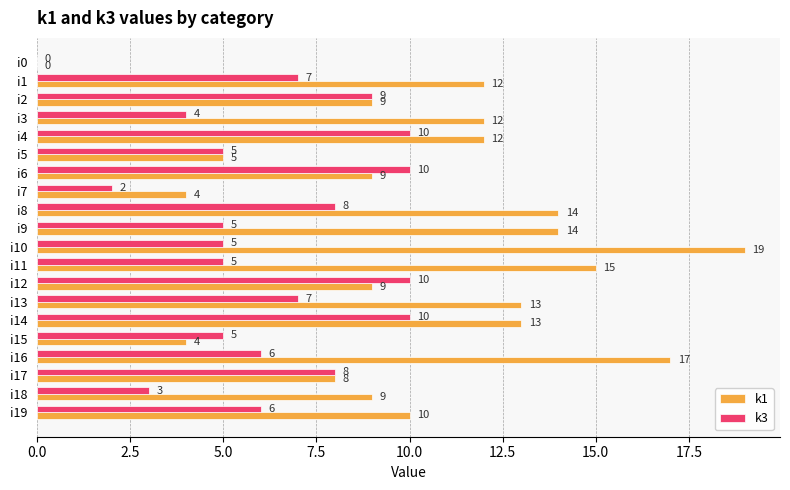

What is the sum of the k1 values at i19 and i17?

18